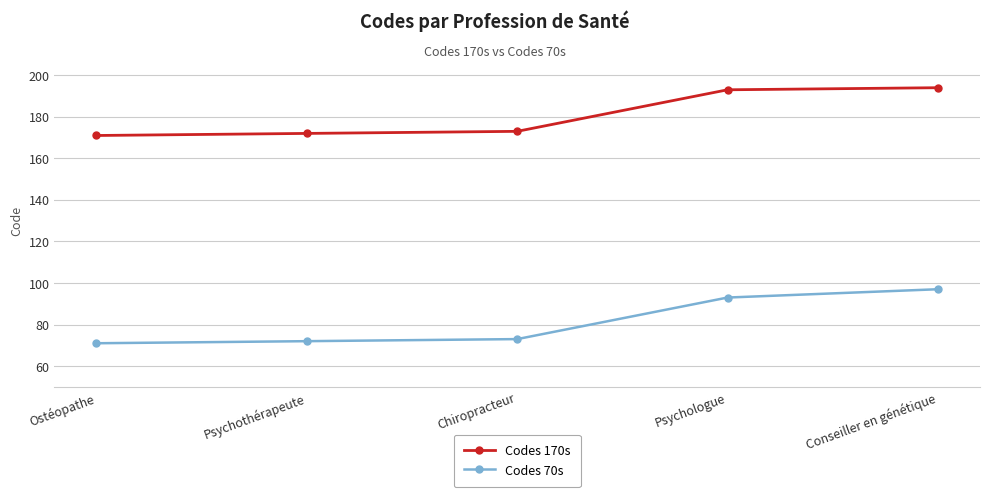

True or false: Codes 70s and Codes 170s intersect in this chart.

False